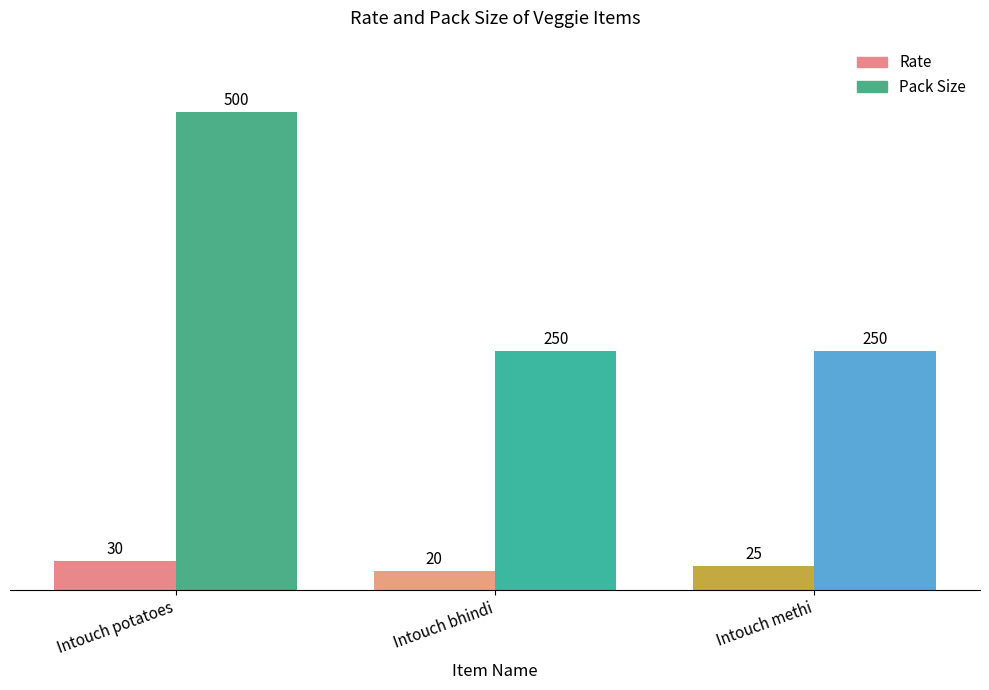

Which label corresponds to the smallest value in the chart?

Intouch bhindi